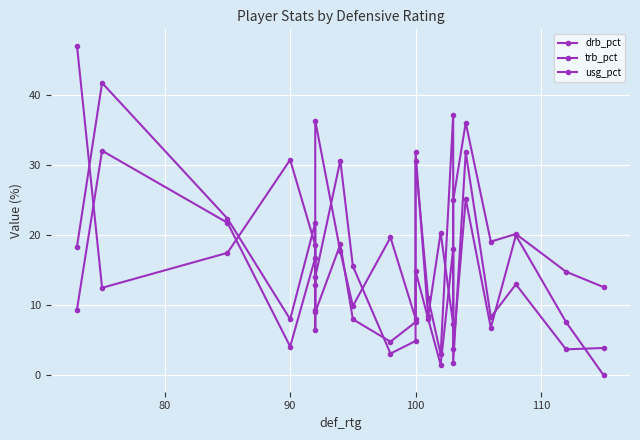

What is the value of the trb_pct point at the 7th from the left?

9.0